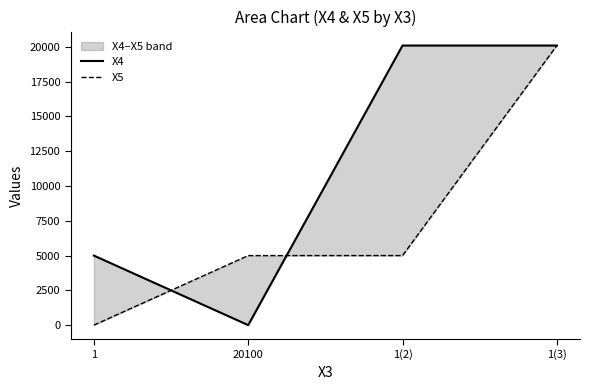

How many data points in X5 are above 5000?

1